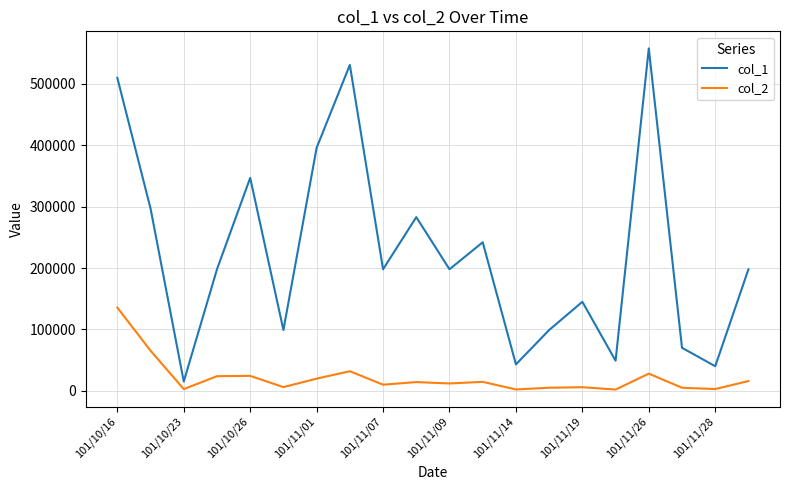

True or false: col_1 and col_2 cross at least once.

False